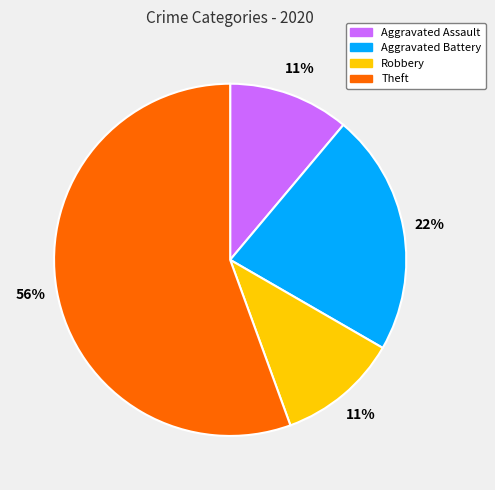

Which has a higher value, Theft or Aggravated Assault?

Theft